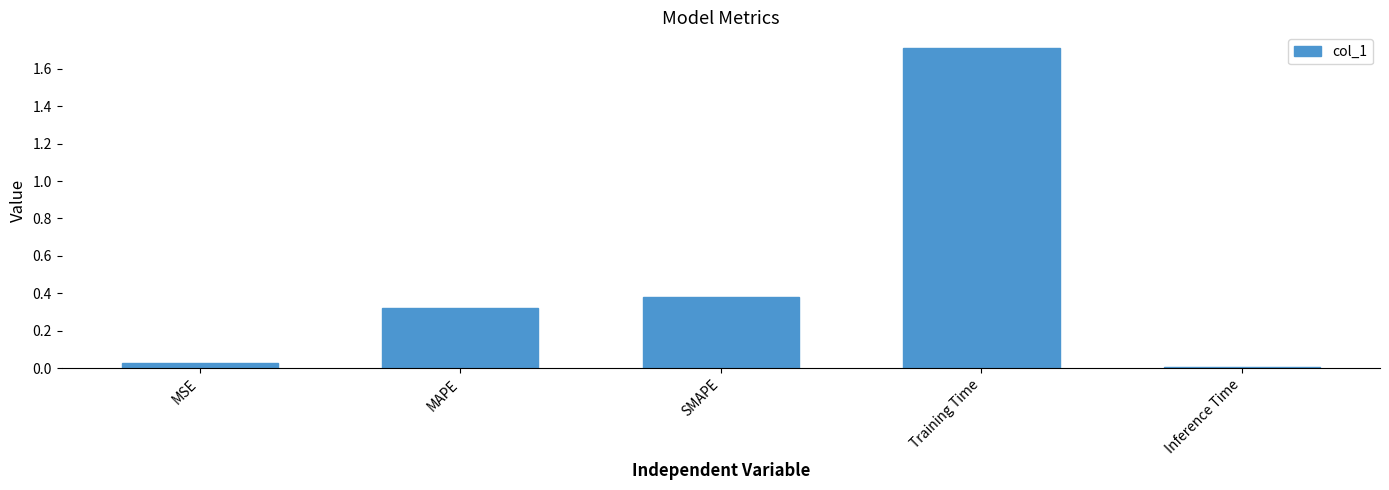

How many bars are there in total?

5